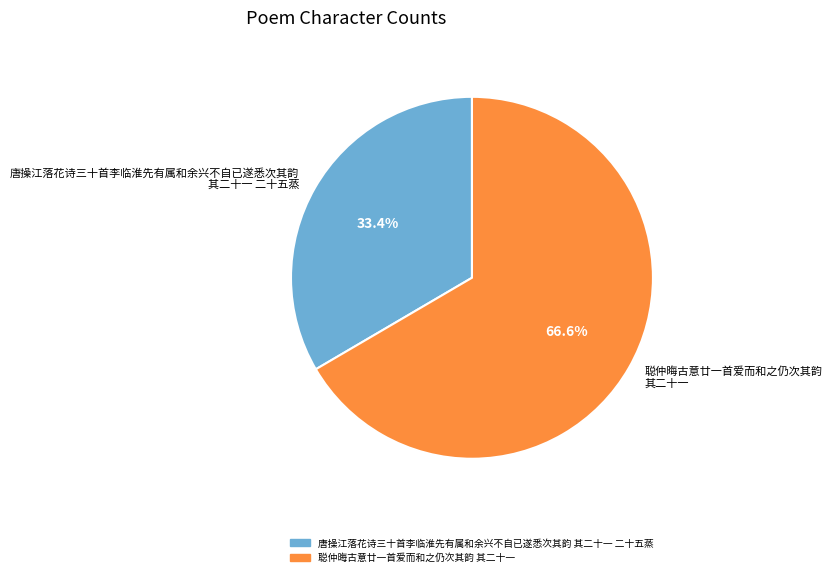

Is it true that 聪仲晦古意廿一首爱而和之仍次其韵 其二十一 is 67% of the pie?

True